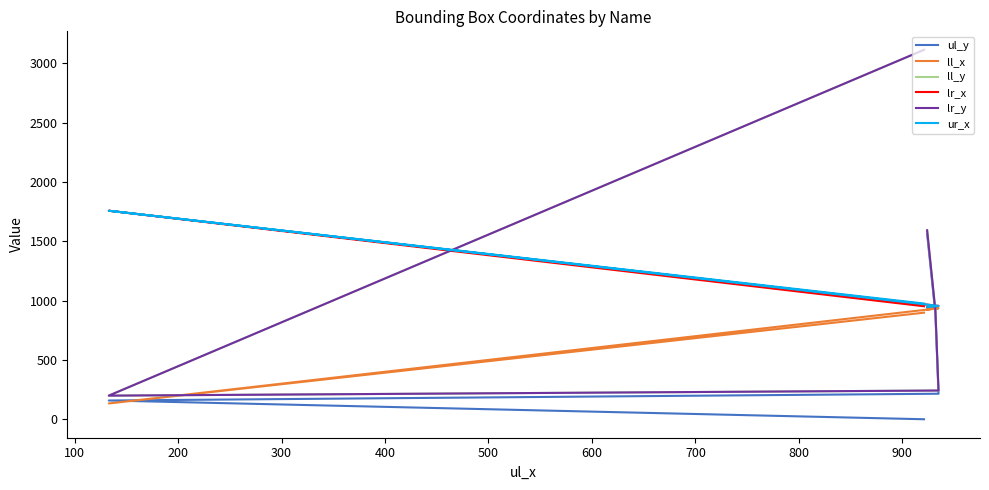

Which has a higher value, 200 or 300?

300